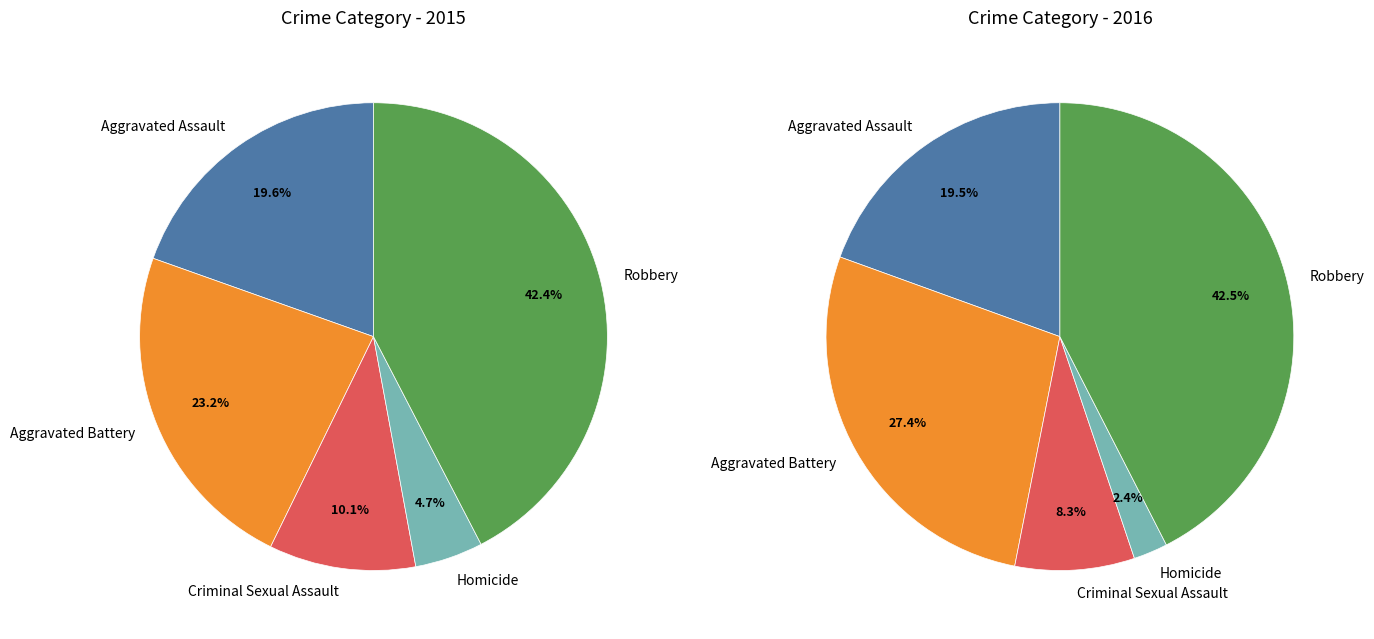

To the nearest percent, what is the average slice percentage?

20%